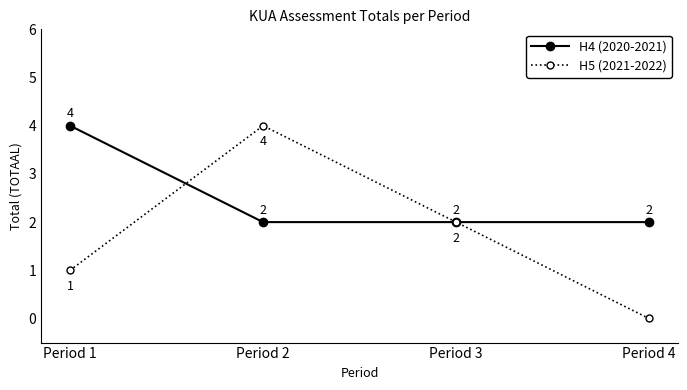

Rank the series by their average value, from lowest to highest.

H5 (2021-2022), H4 (2020-2021)